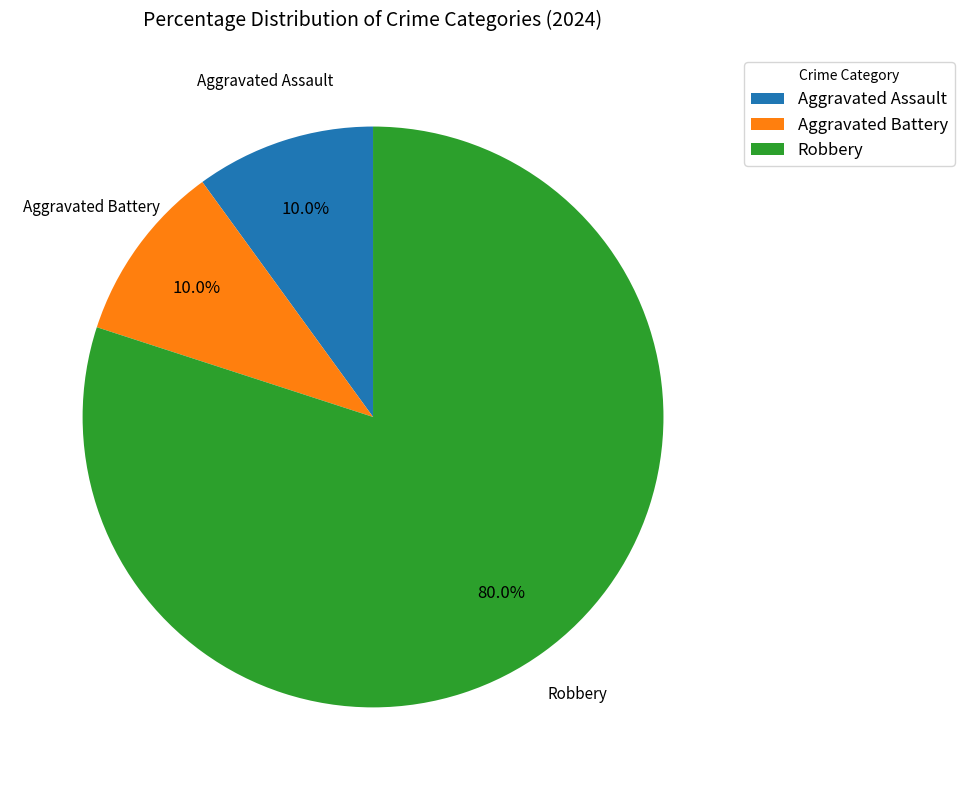

How many slices are in this pie chart?

3